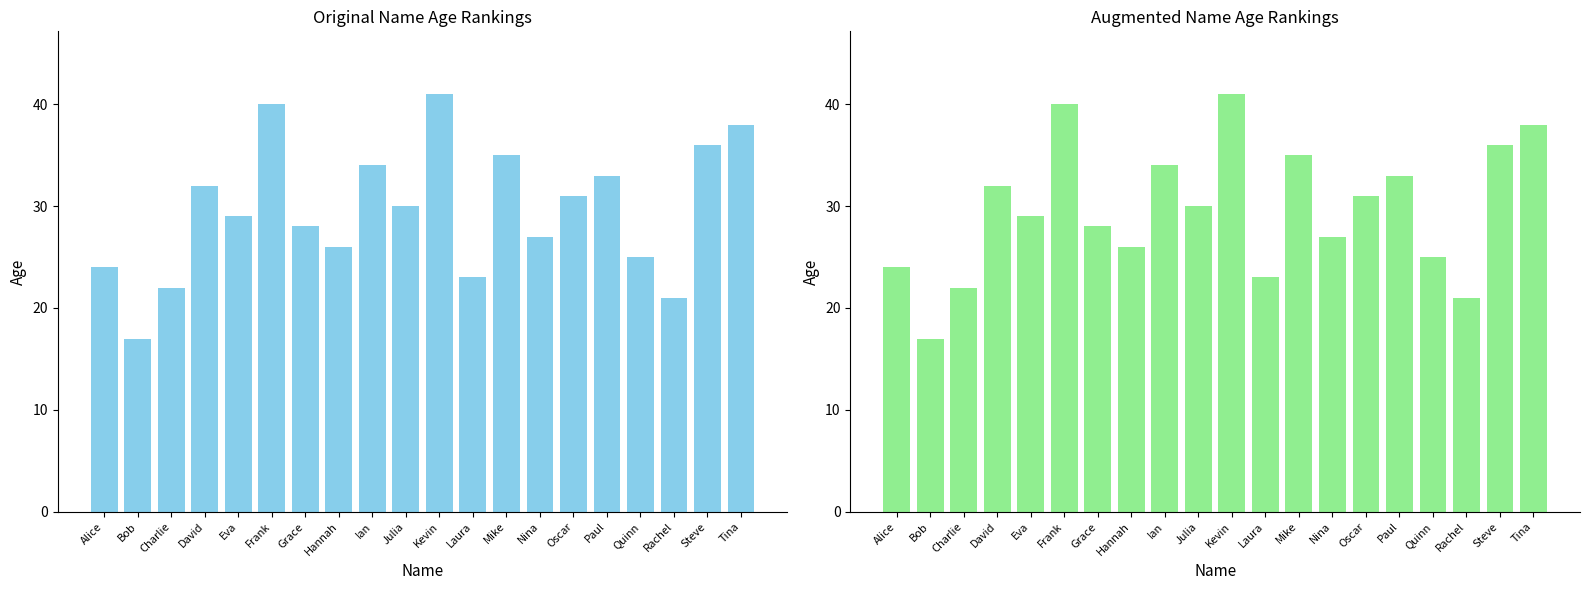

Reading left to right, list all the values displayed in this chart.

24	17	22	32	29	40	28	26	34	30	41	23	35	27	31	33	25	21	36	38